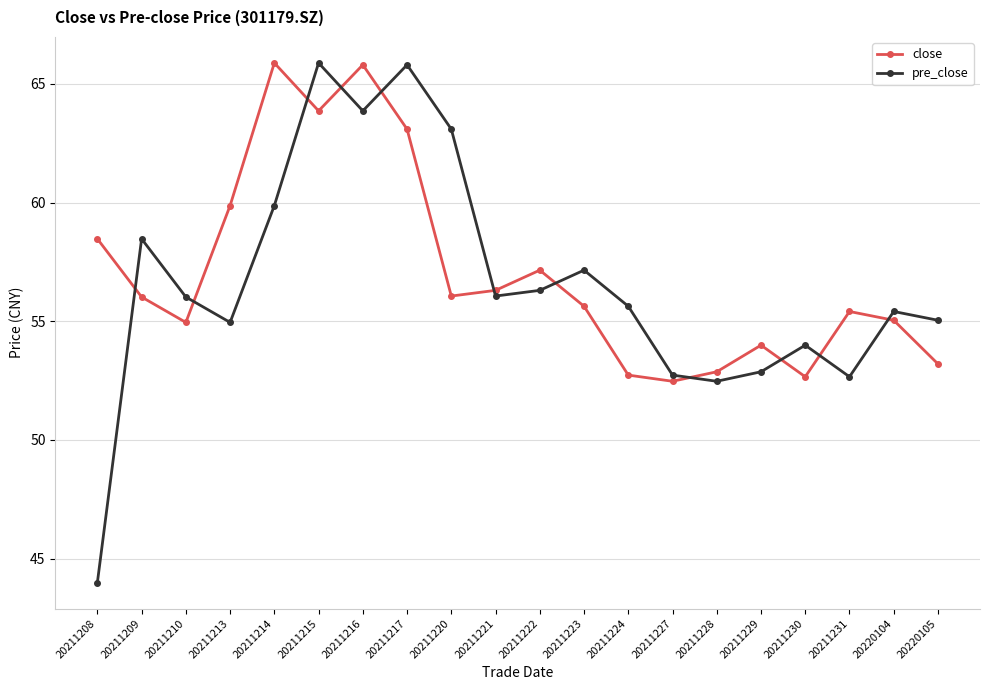

At which label does close first exceed 56?

20211208